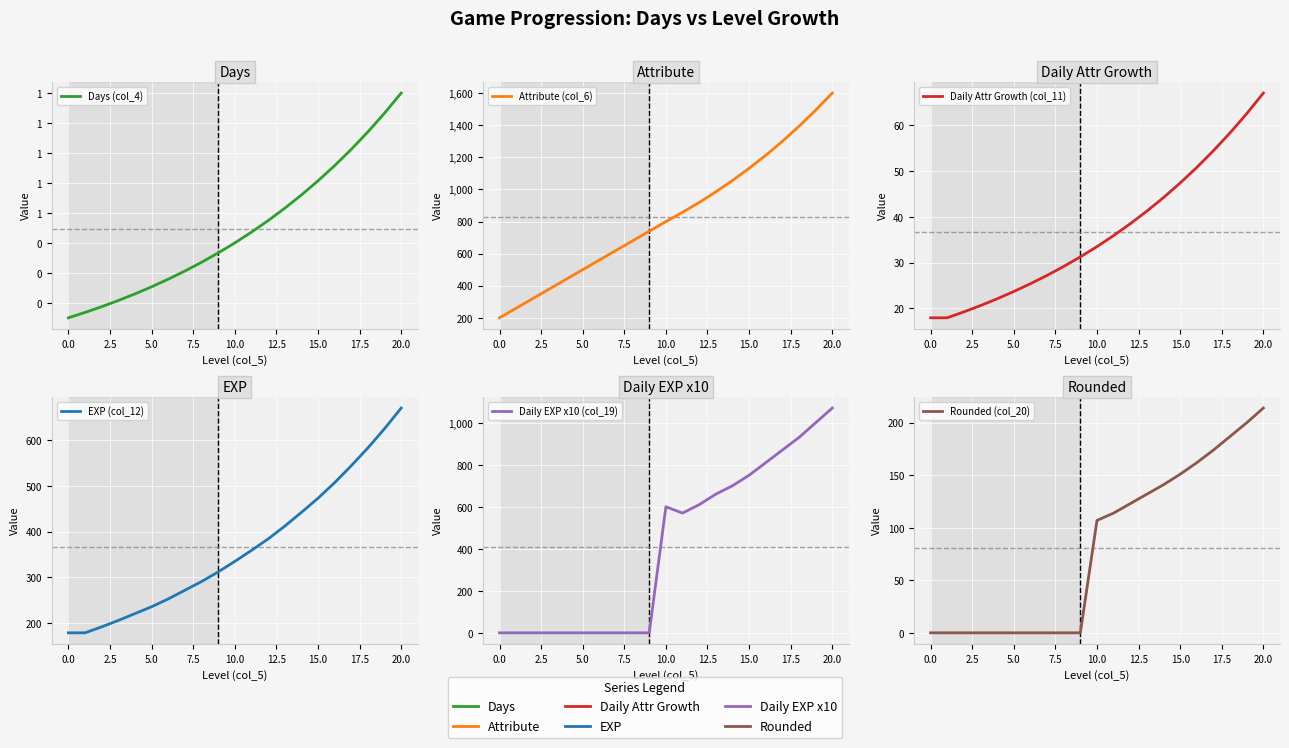

At 2.5, list the series in order from largest to smallest.

Attribute (col_6), EXP (col_12), Daily Attr Growth (col_11), Days (col_4), Daily EXP x10 (col_19), Rounded (col_20)